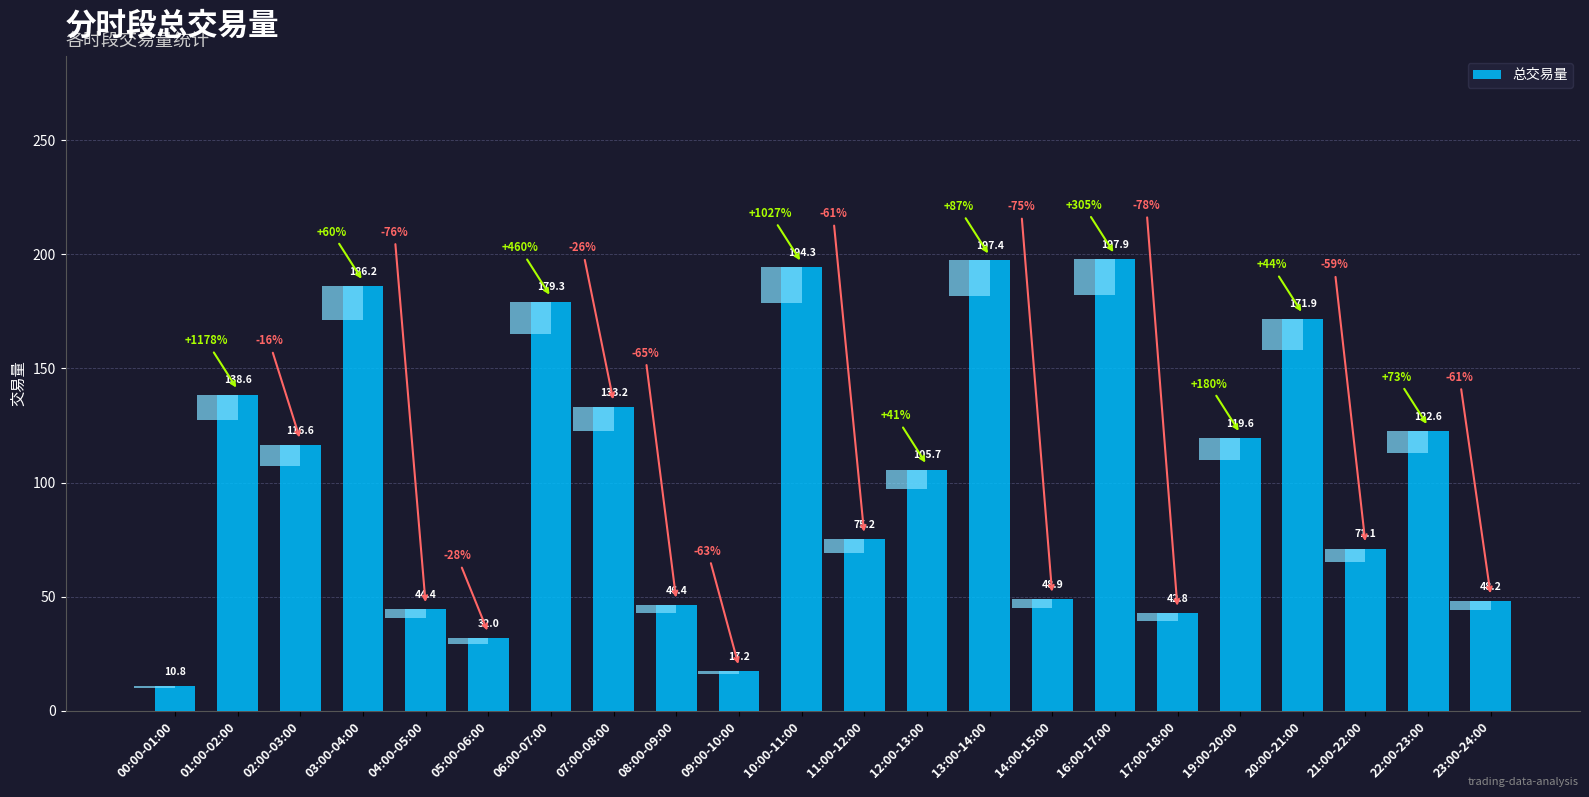

What position from the left is 10:00-11:00?

11